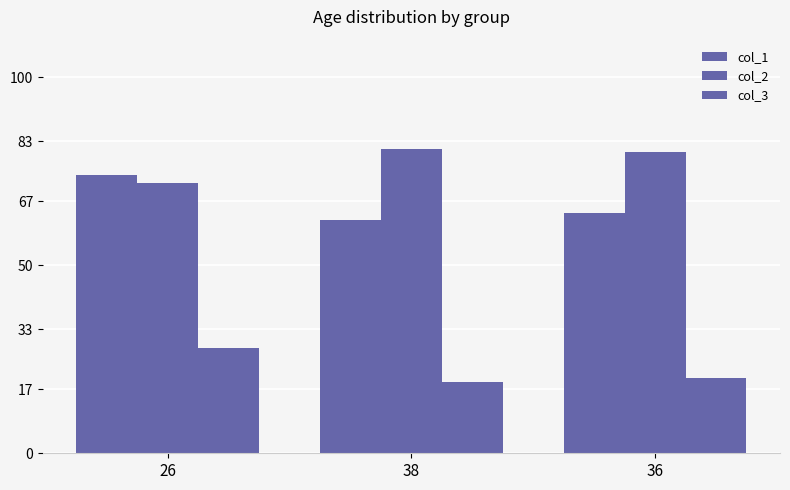

At 26, list the series in order from smallest to largest.

col_3, col_2, col_1